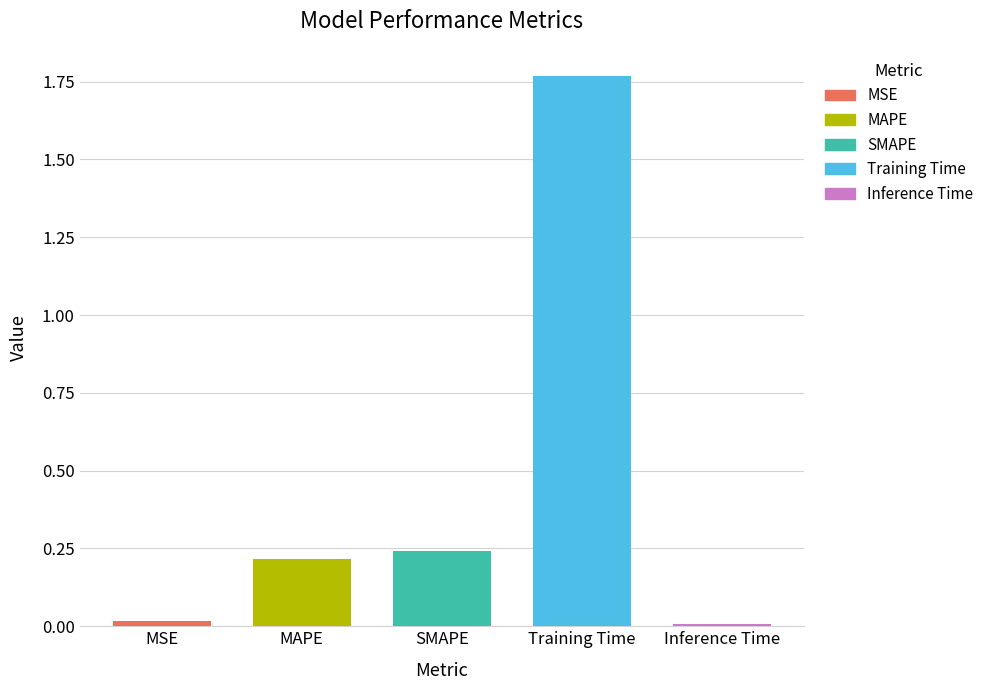

Reading left to right, what are all the values shown in this chart?

MSE=0.0	MAPE=0.2	SMAPE=0.2	Training Time=1.8	Inference Time=0.0